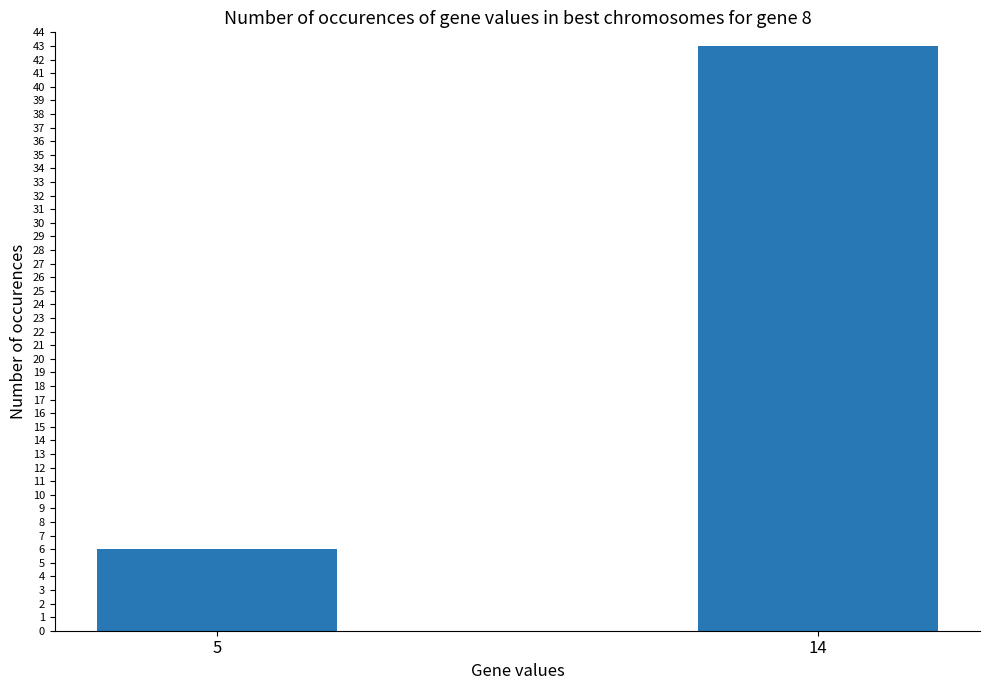

What is the value of the 2nd bar from the left?

43